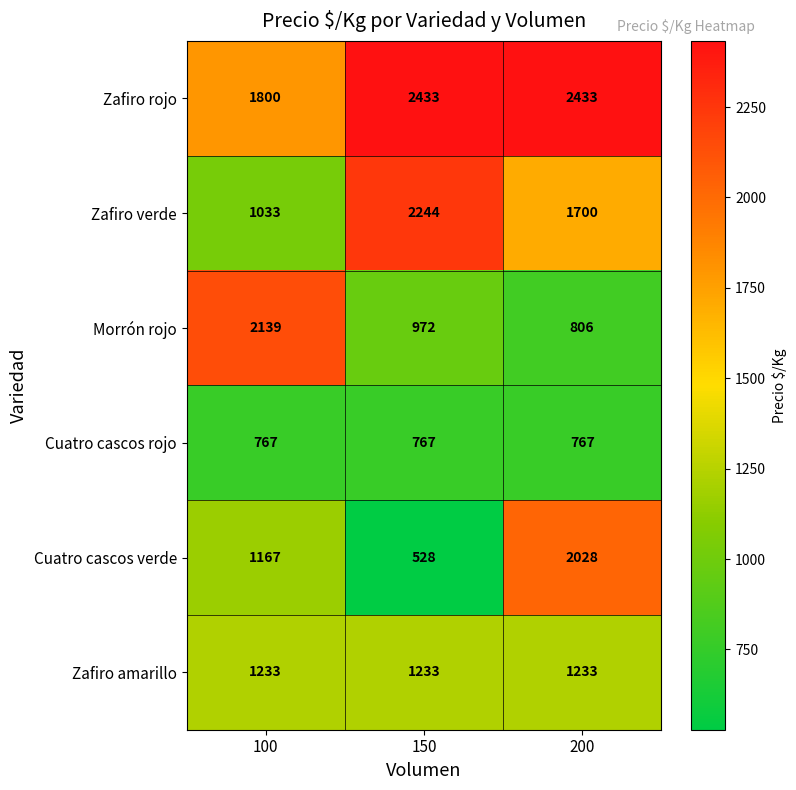

At which category is the sum across all series the highest?

200